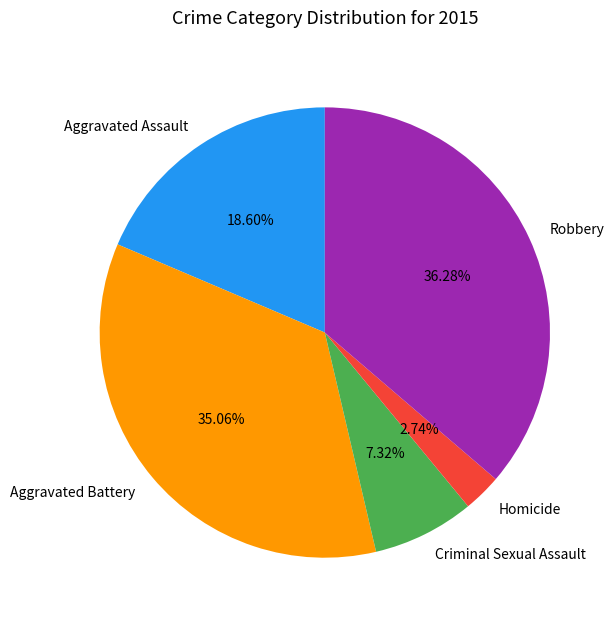

How many slices are in this pie chart?

5